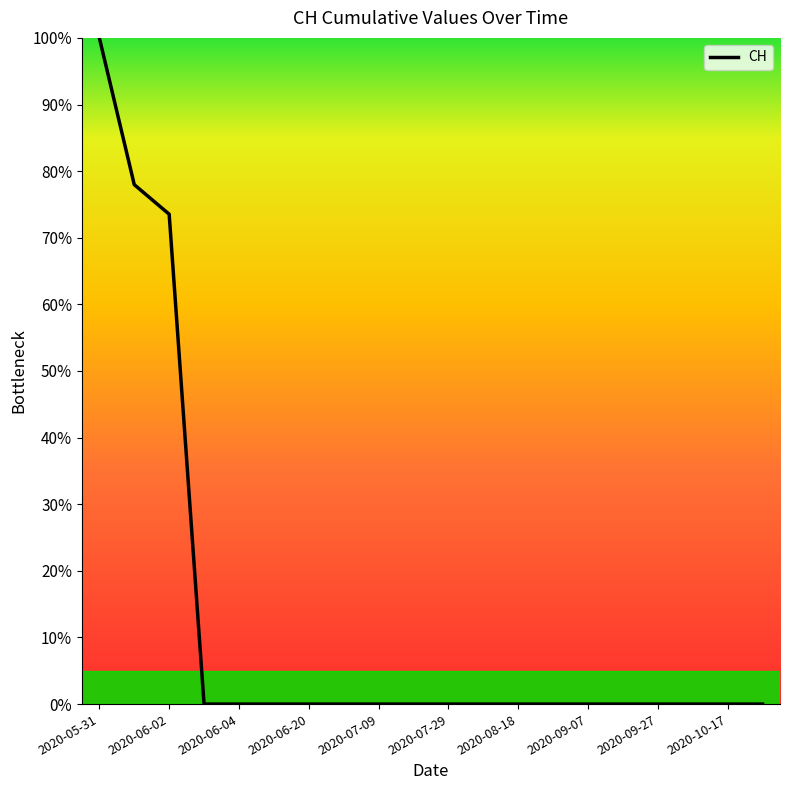

Is this an area chart (filled region under the line)?

Yes